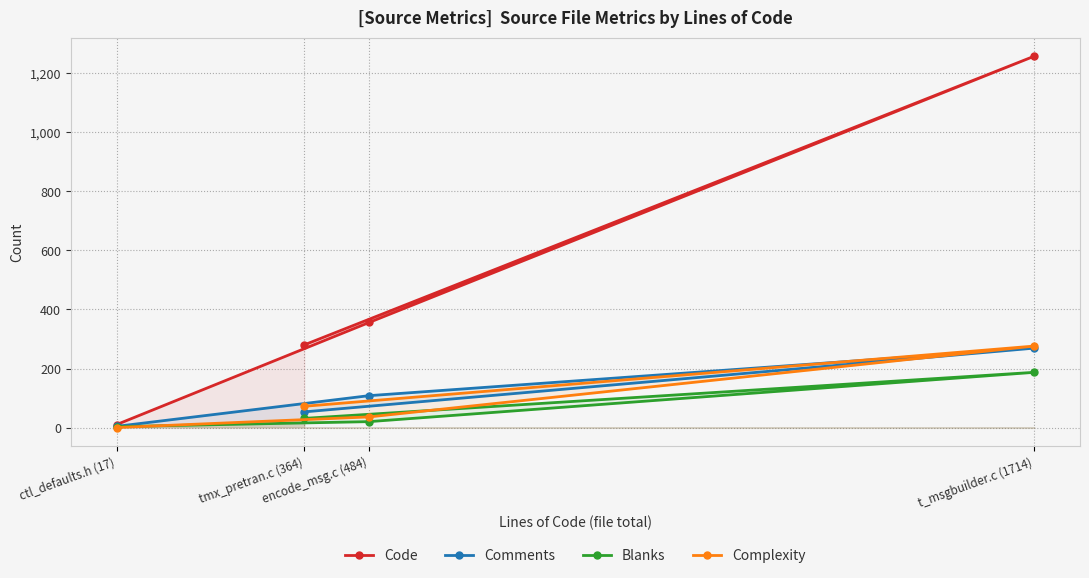

Between tmx_pretran.c (364) and ctl_defaults.h (17), which is larger?

tmx_pretran.c (364)